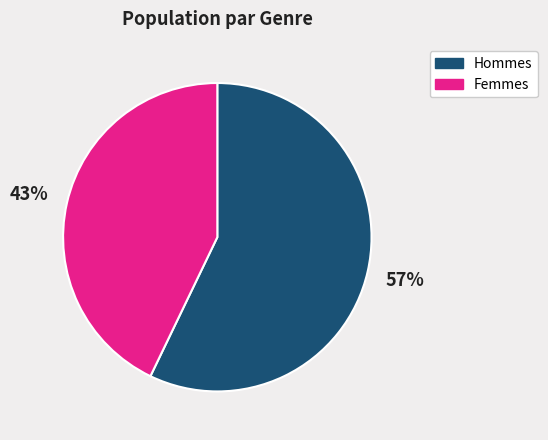

To the nearest percent, what is the difference between the largest and smallest slice percentages?

14%